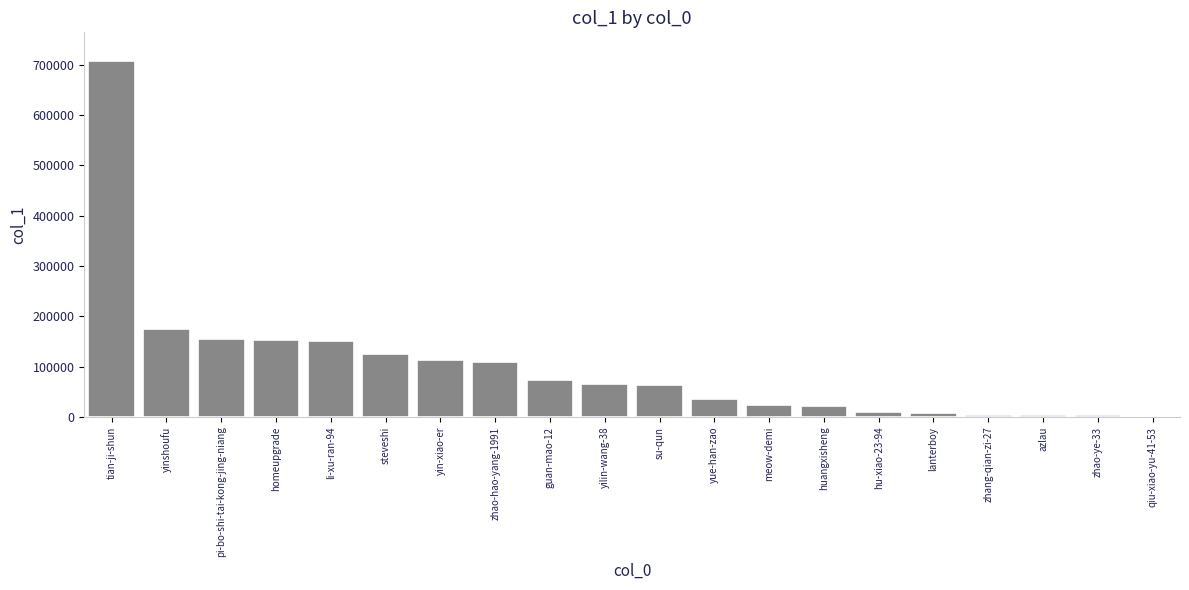

Approximately how many times larger is the value at huangxisheng compared to pi-bo-shi-tai-kong-jing-niang?

0.1